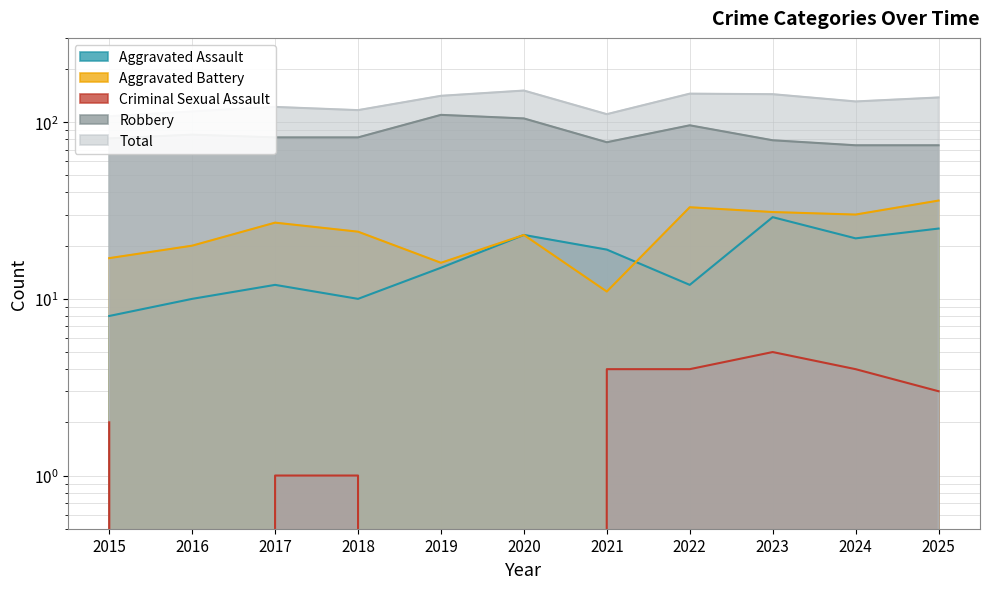

Where is Criminal Sexual Assault nearest to the value 2?

2015